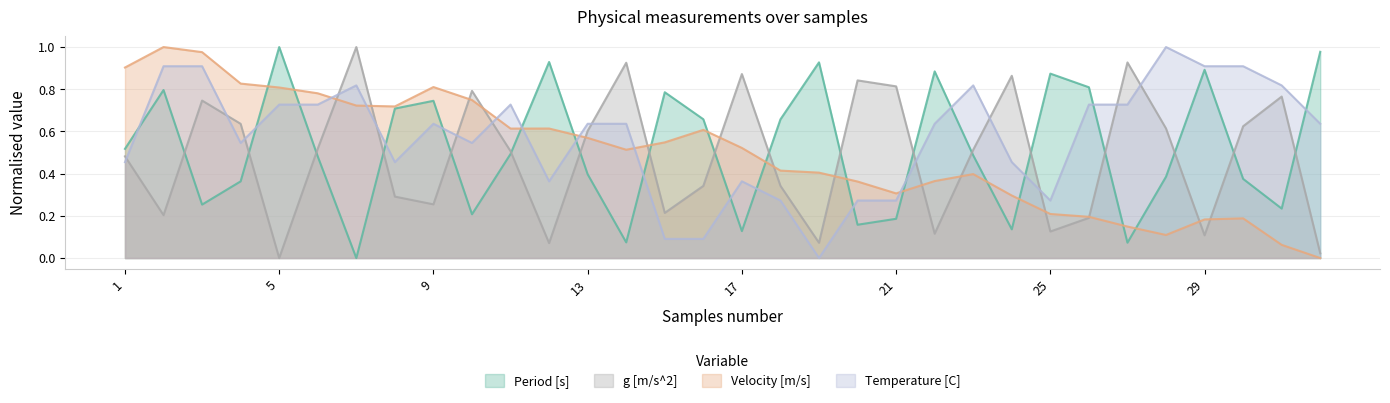

Where do Period [s] and g [m/s^2] first cross each other?

2 and 3